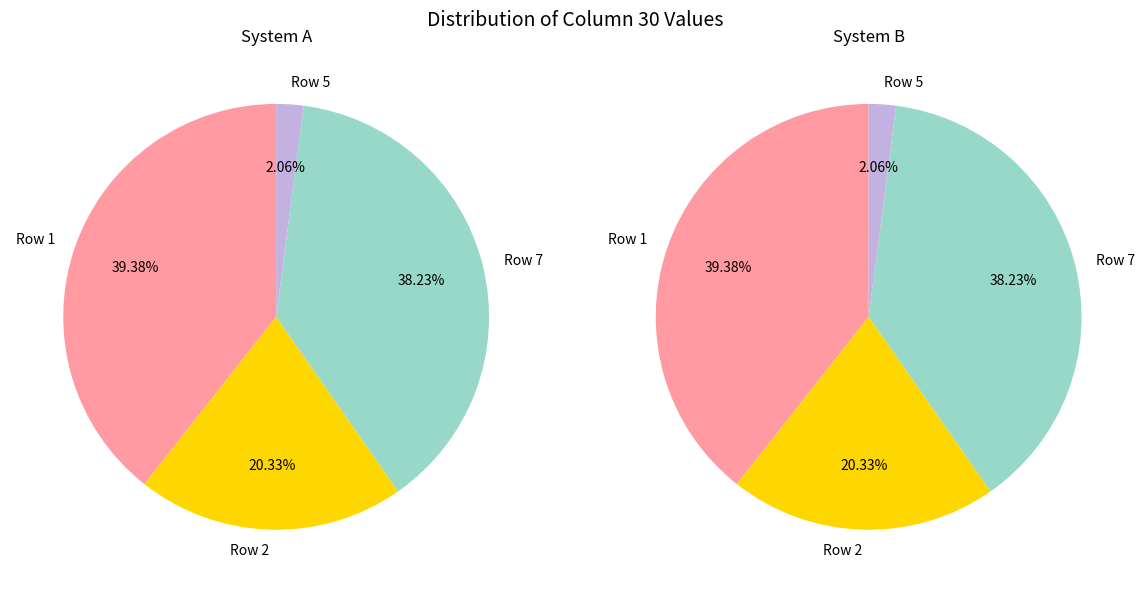

What is the largest slice in the pie chart?

Row 1